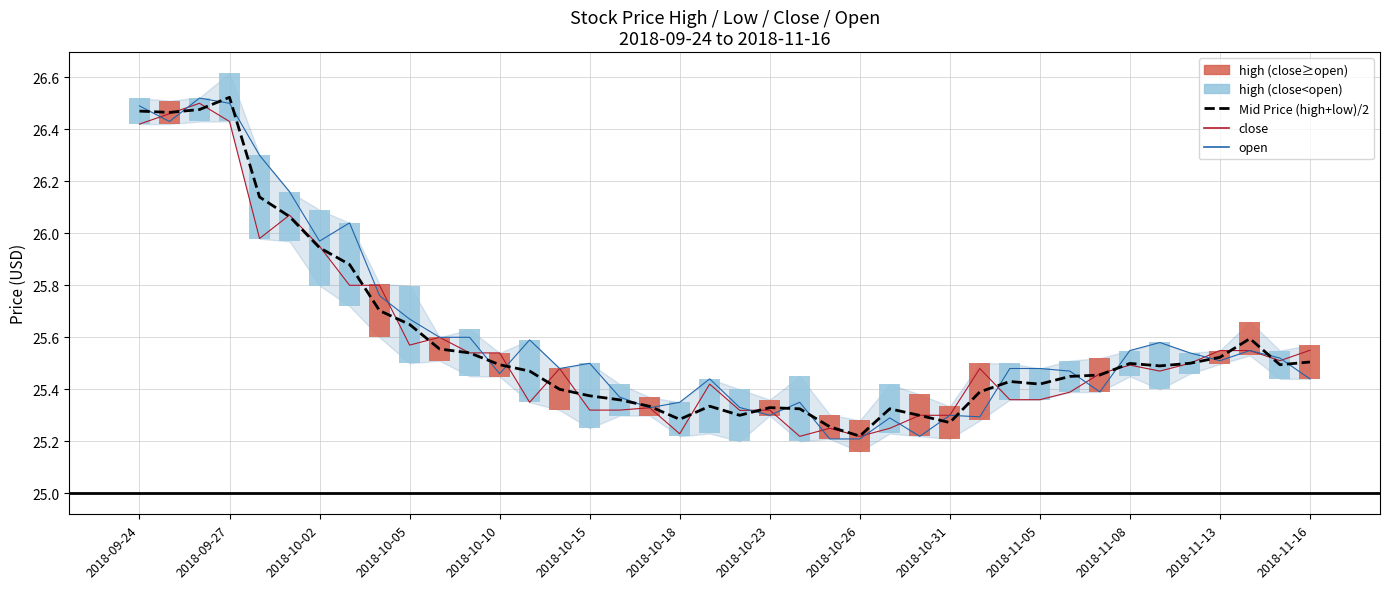

Reading left to right, what are all the values shown in this chart?

Mid Price (high+low)/2: 26.5	26.5	26.5	26.5	26.1	26.1	25.9	25.9	25.7	25.6	25.6	25.5	25.5	25.5	25.4	25.4	25.4	25.3	25.3	25.3	25.3	25.3	25.3	25.3	25.2	25.3	25.3	25.3	25.4	25.4	25.4	25.4	25.5	25.5	25.5	25.5	25.5	25.6	25.5	25.5
close: 26.4	26.5	26.5	26.4	26.0	26.1	25.9	25.8	25.8	25.6	25.6	25.5	25.5	25.4	25.5	25.3	25.3	25.3	25.2	25.4	25.3	25.3	25.2	25.2	25.2	25.2	25.3	25.3	25.5	25.4	25.4	25.4	25.5	25.5	25.5	25.5	25.5	25.5	25.5	25.6
open: 26.5	26.4	26.5	26.5	26.3	26.2	26.0	26.0	25.8	25.7	25.6	25.6	25.5	25.6	25.5	25.5	25.4	25.3	25.4	25.4	25.3	25.3	25.4	25.2	25.2	25.3	25.2	25.3	25.3	25.5	25.5	25.5	25.4	25.5	25.6	25.5	25.5	25.5	25.5	25.4